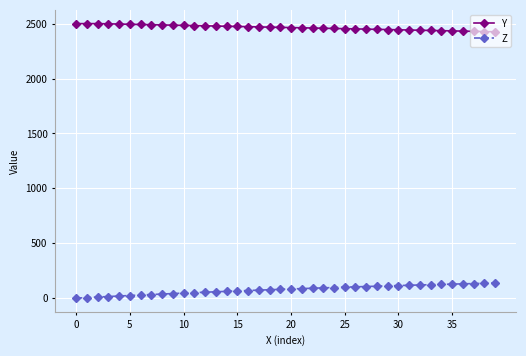

How many lines are shown in the chart?

2